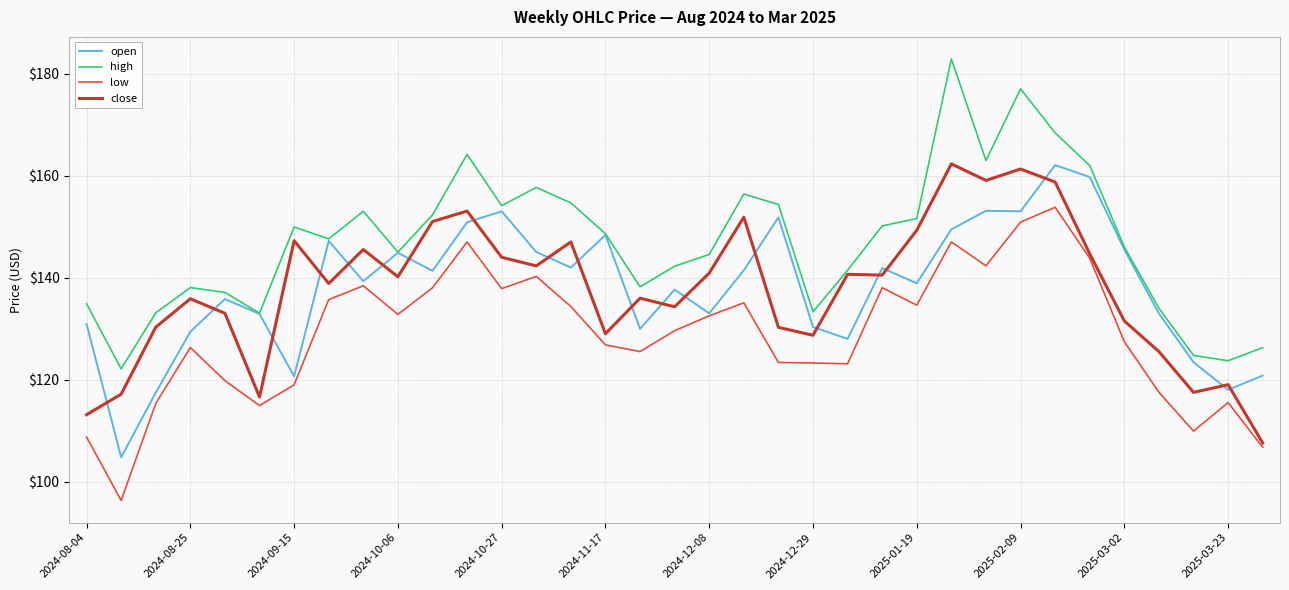

What is the highest value of the open series?

162.1